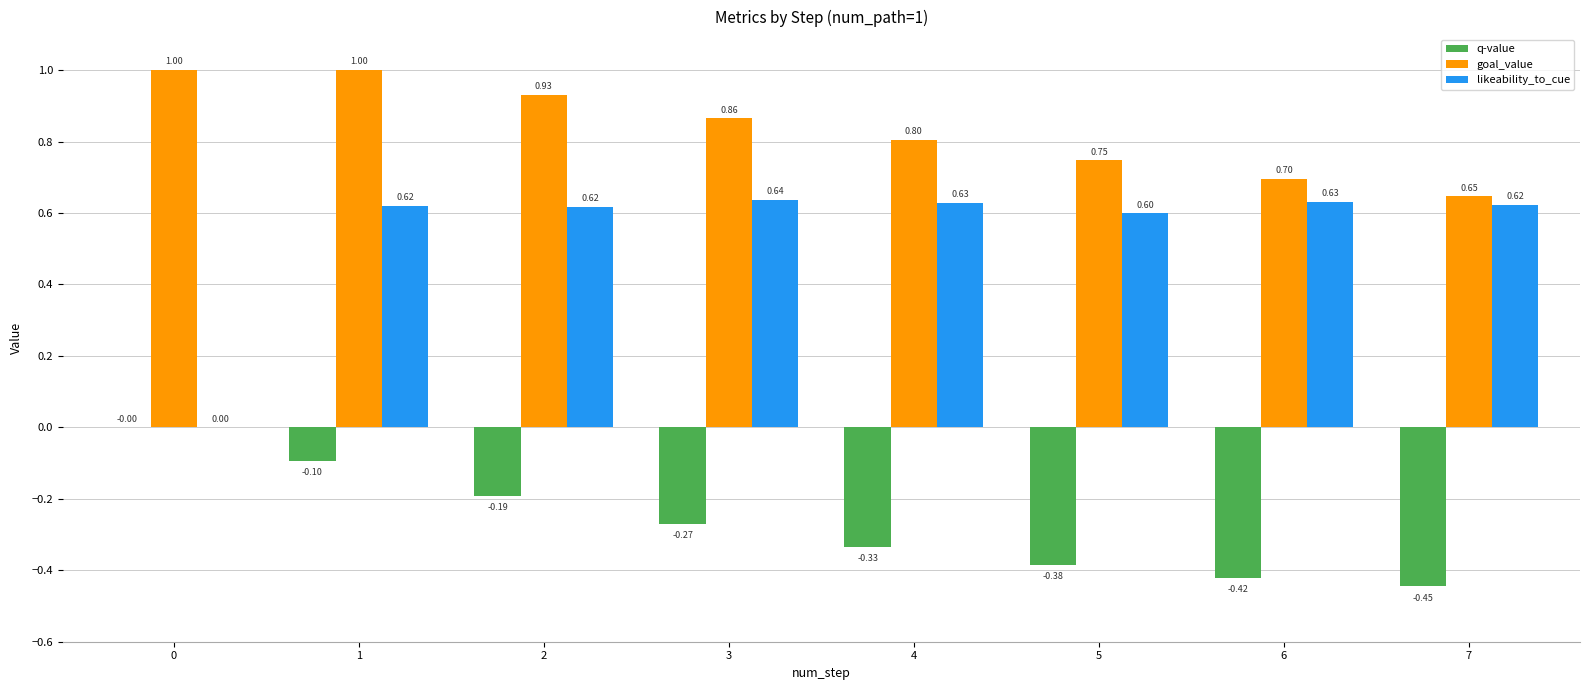

Is the value of likeability_to_cue at 0 greater than the value of q-value at 6?

Yes